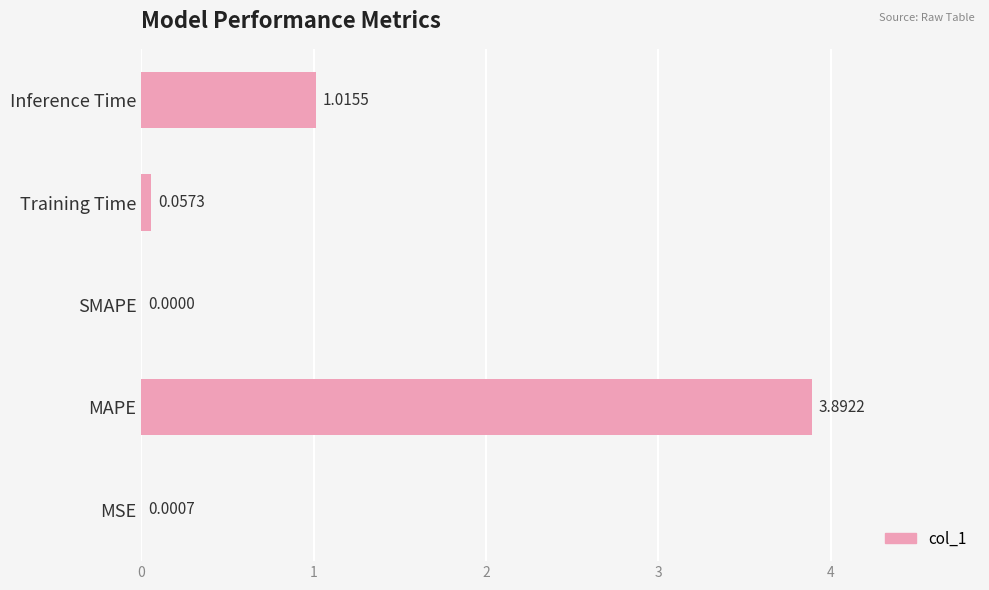

At which label is the value closest to 1?

Inference Time